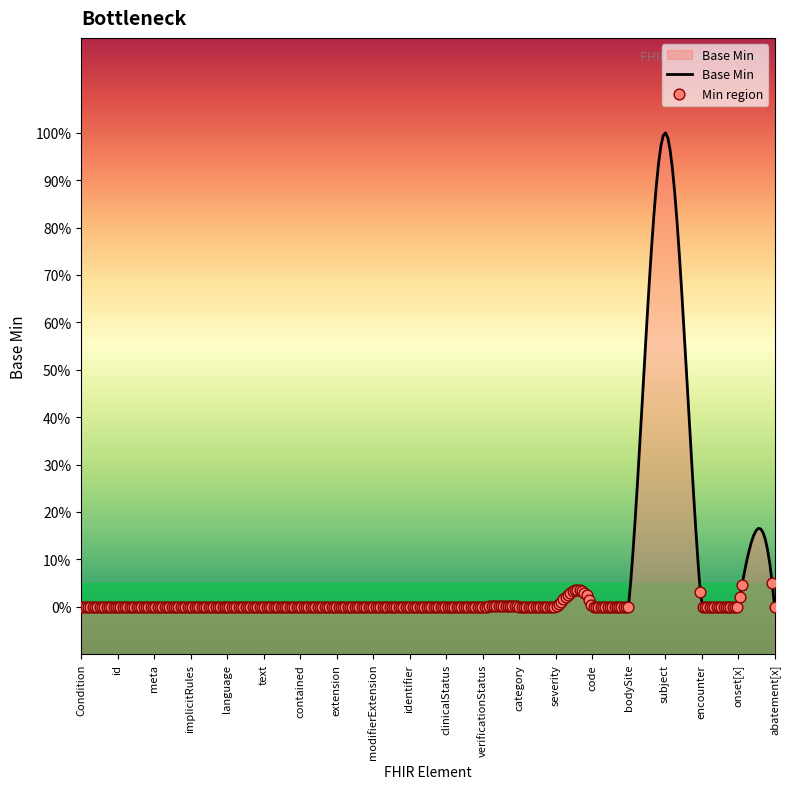

Between Condition.verificationStatus and Condition.language, which is larger?

Condition.verificationStatus